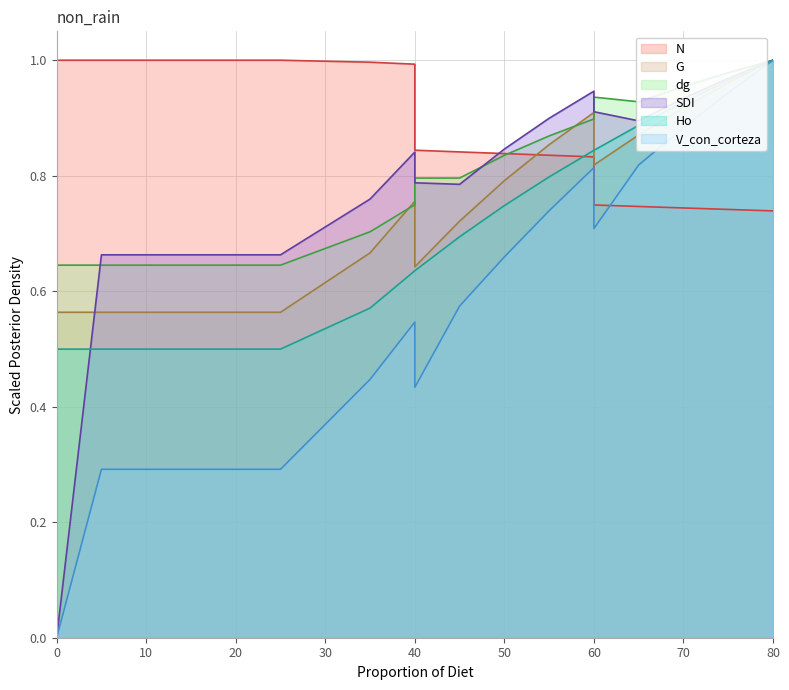

Reading right to left, list all the values displayed in this chart.

N: 80=0.7	75=0.7	70=0.7	65=0.7	60=0.7	60=0.8	55=0.8	50=0.8	45=0.8	40=0.8	40=1.0	35=1.0	25=1.0	20=1.0	20=1.0	15=1.0	10=1.0	5=1.0	0=1.0
G: 80=1.0	75=1.0	70=0.9	65=0.9	60=0.8	60=0.9	55=0.9	50=0.8	45=0.7	40=0.6	40=0.8	35=0.7	25=0.6	20=0.6	20=0.6	15=0.6	10=0.6	5=0.6	0=0.6
dg: 80=1.0	75=1.0	70=1.0	65=0.9	60=0.9	60=0.9	55=0.9	50=0.8	45=0.8	40=0.8	40=0.7	35=0.7	25=0.6	20=0.6	20=0.6	15=0.6	10=0.6	5=0.6	0=0.6
SDI: 80=1.0	75=1.0	70=0.9	65=0.9	60=0.9	60=0.9	55=0.9	50=0.8	45=0.8	40=0.8	40=0.8	35=0.8	25=0.7	20=0.7	20=0.7	15=0.7	10=0.7	5=0.7	0=0.0
Ho: 80=1.0	75=1.0	70=0.9	65=0.9	60=0.8	60=0.8	55=0.8	50=0.7	45=0.7	40=0.6	40=0.6	35=0.6	25=0.5	20=0.5	20=0.5	15=0.5	10=0.5	5=0.5	0=0.5
V_con_corteza: 80=1.0	75=0.9	70=0.9	65=0.8	60=0.7	60=0.8	55=0.7	50=0.7	45=0.6	40=0.4	40=0.5	35=0.4	25=0.3	20=0.3	20=0.3	15=0.3	10=0.3	5=0.3	0=0.0